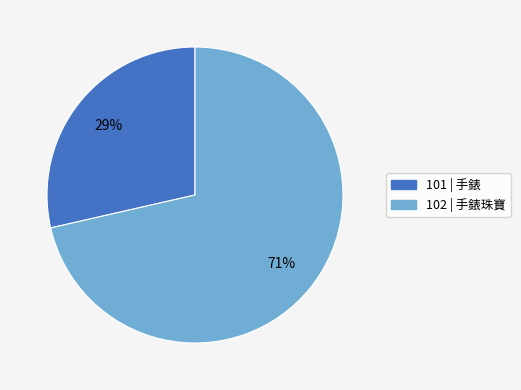

Which slice is the smallest?

101